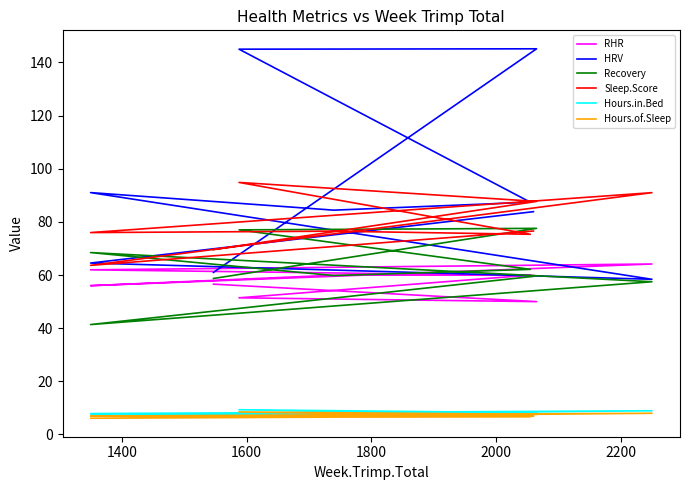

Does the chart have visible grid lines?

No